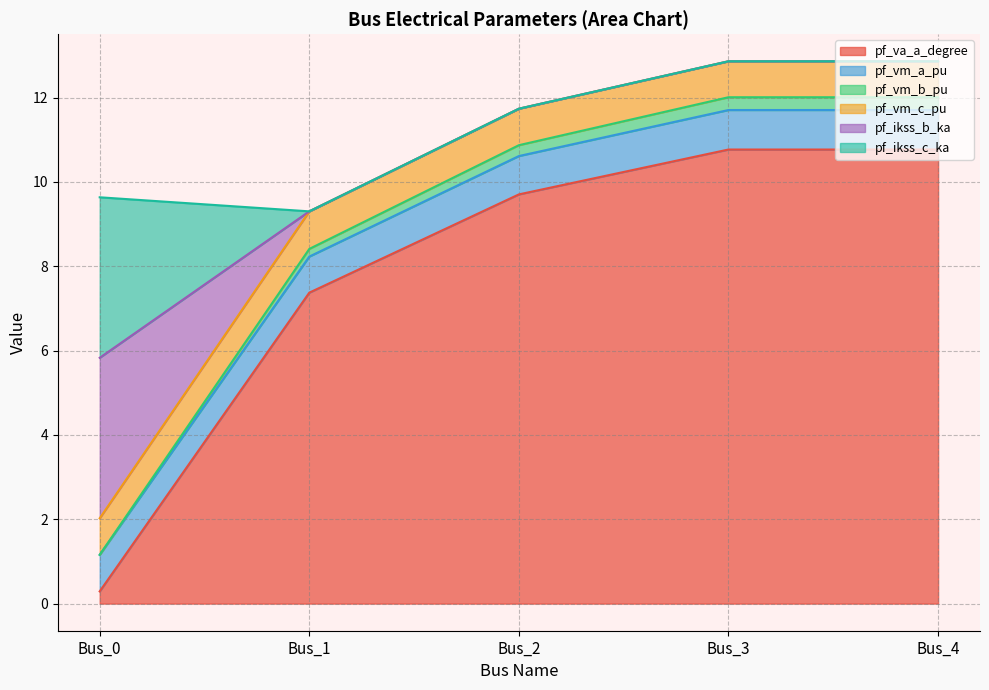

Which category has the lowest value in the pf_vm_b_pu series?

Bus_0